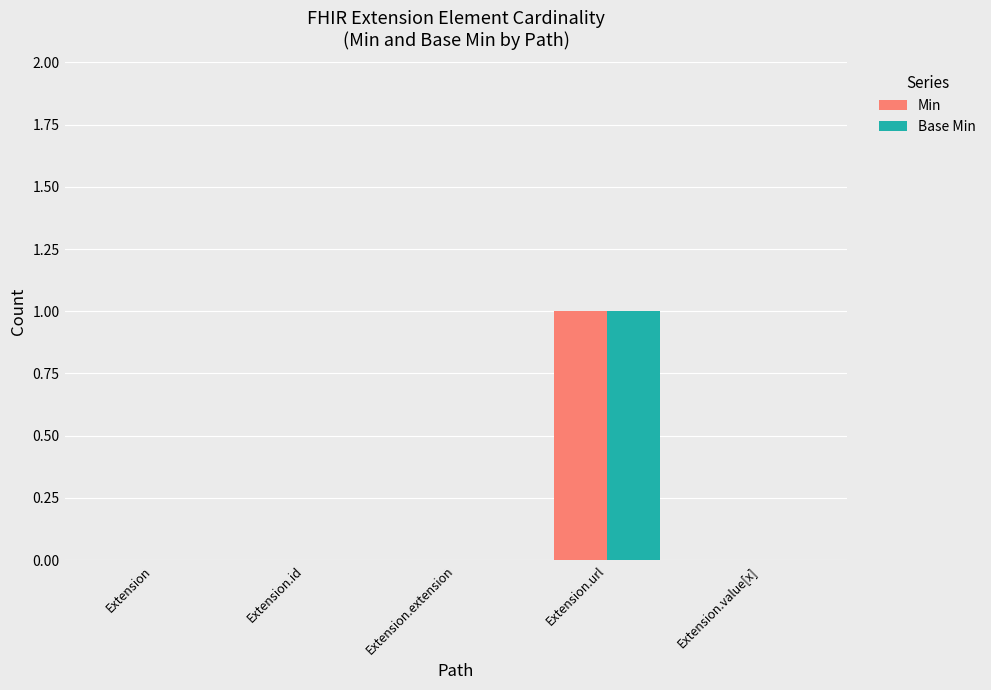

How many categories are shown in the chart?

5